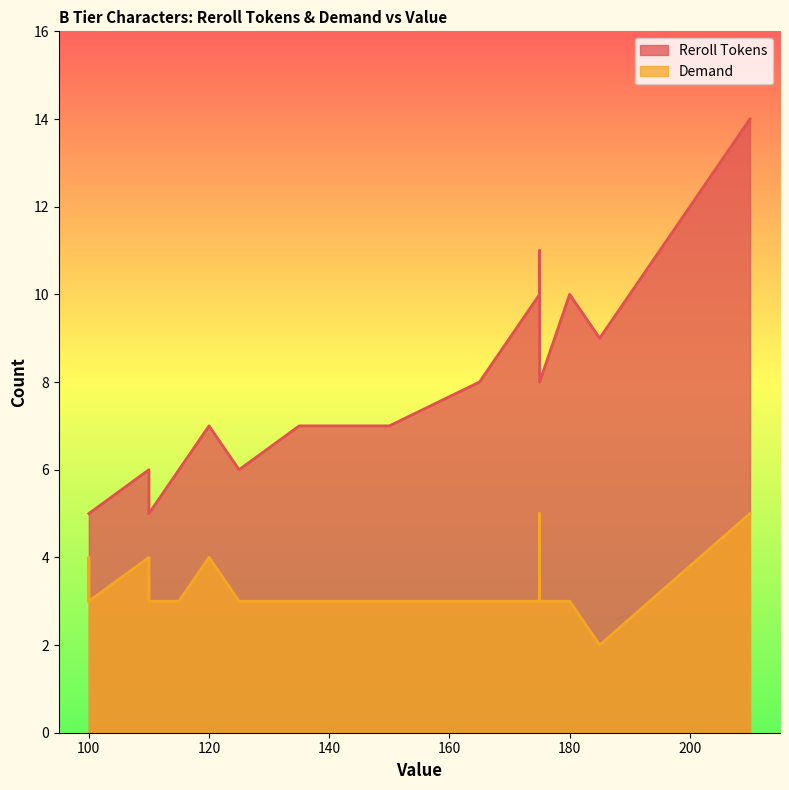

How many interior local peaks does the Demand series have?

4